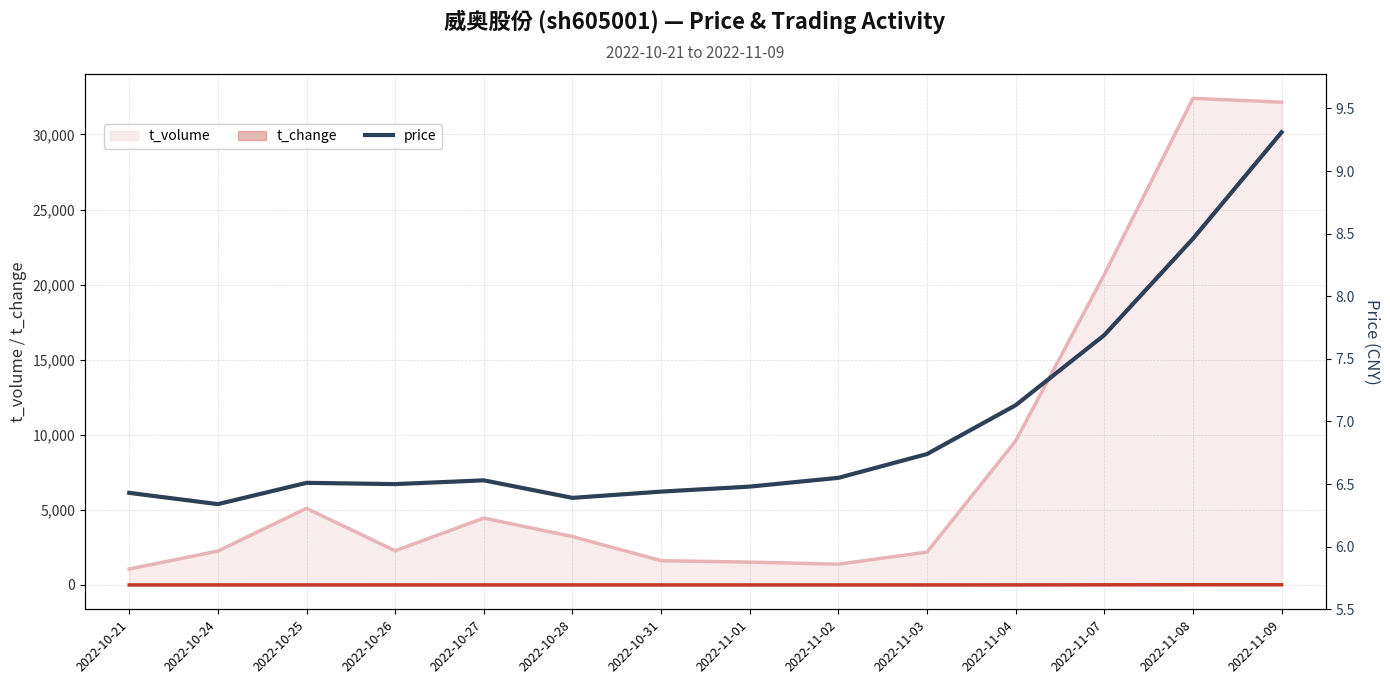

What is the label of the 6th point from the right?

2022-11-02